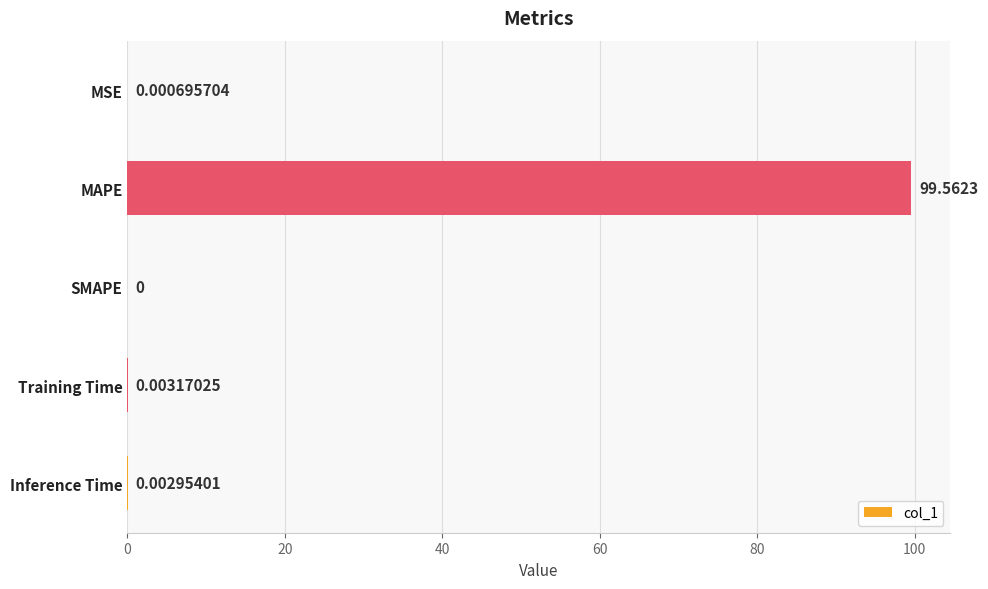

Are the bars horizontal?

Yes